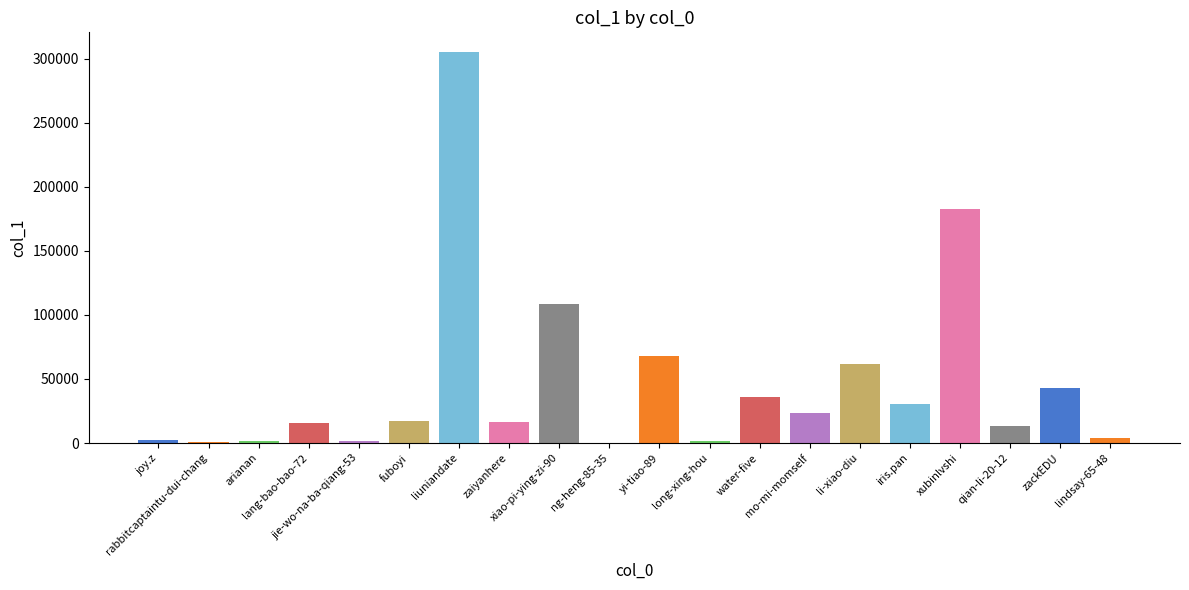

What is the sum of all values?

933461